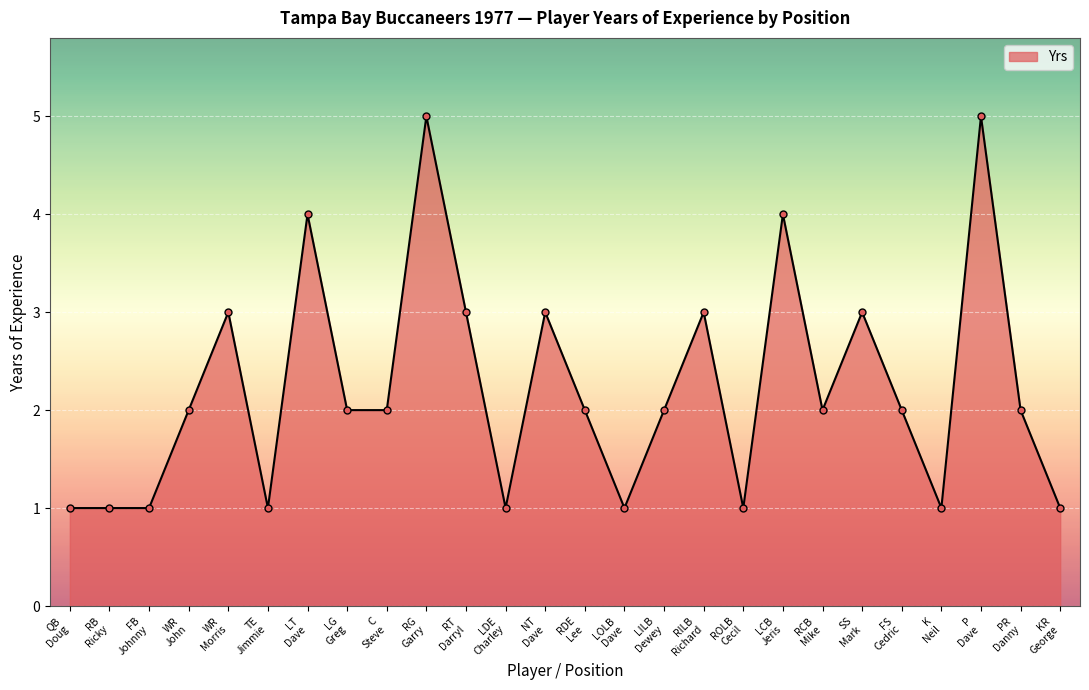

True or false: the data has more than 2 interior local peaks.

True